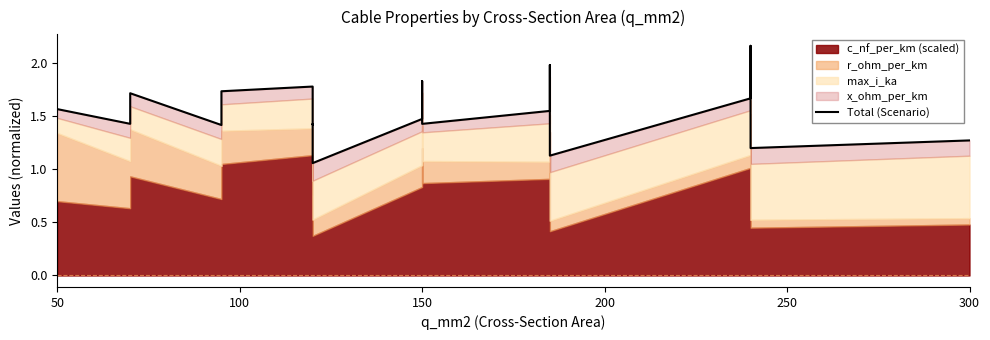

Reading left to right, what are all the values shown in this chart?

1.6	1.4	1.7	1.4	1.7	1.8	1.4	1.4	1.1	1.5	1.8	1.4	1.5	2.0	1.1	1.7	2.2	1.2	1.3